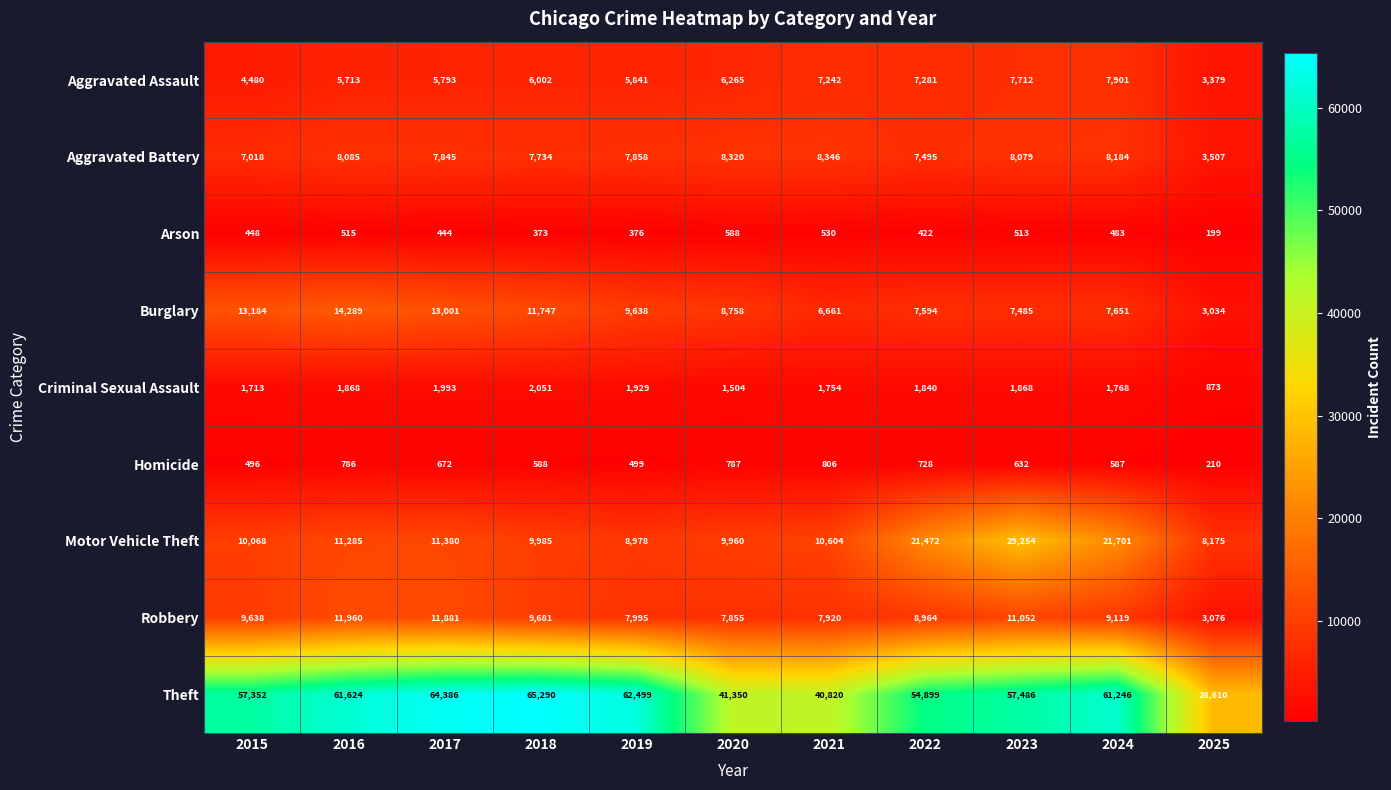

At 2015, list the series in order from smallest to largest.

Arson, Homicide, Criminal Sexual Assault, Aggravated Assault, Aggravated Battery, Robbery, Motor Vehicle Theft, Burglary, Theft